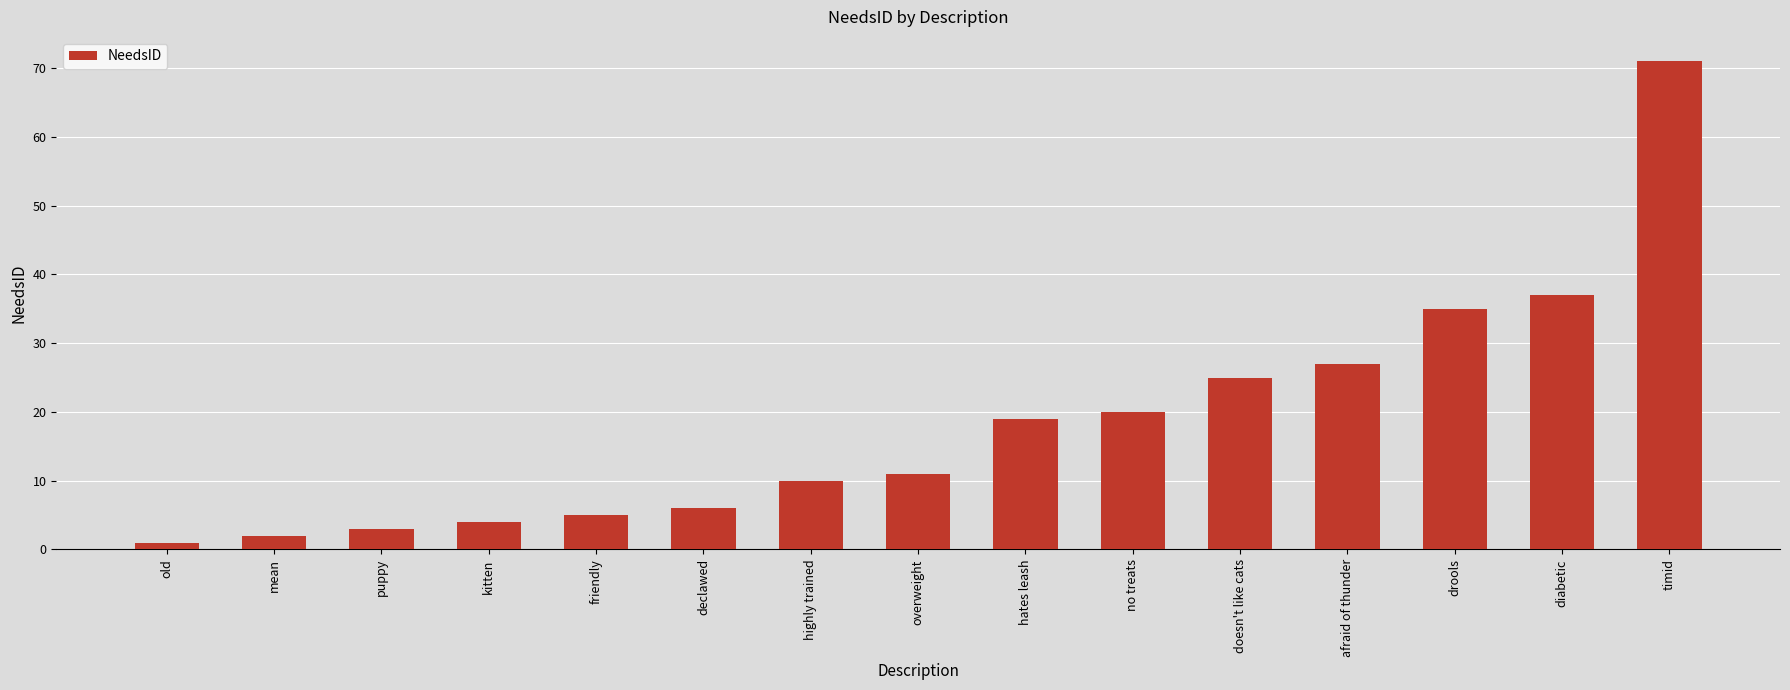

How many categories are shown in the chart?

15